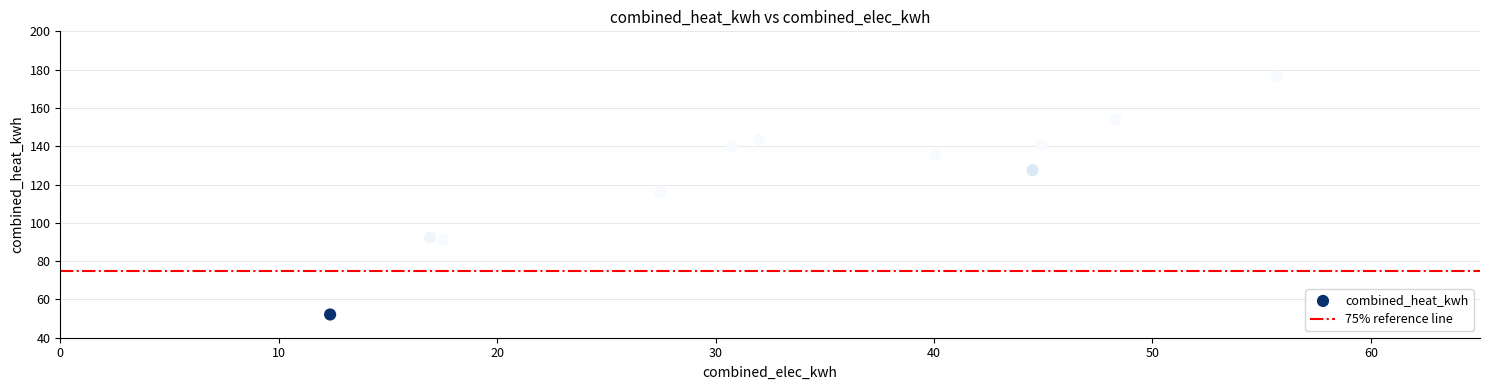

What Y value in the scatter plot is closest to 114?

115.9